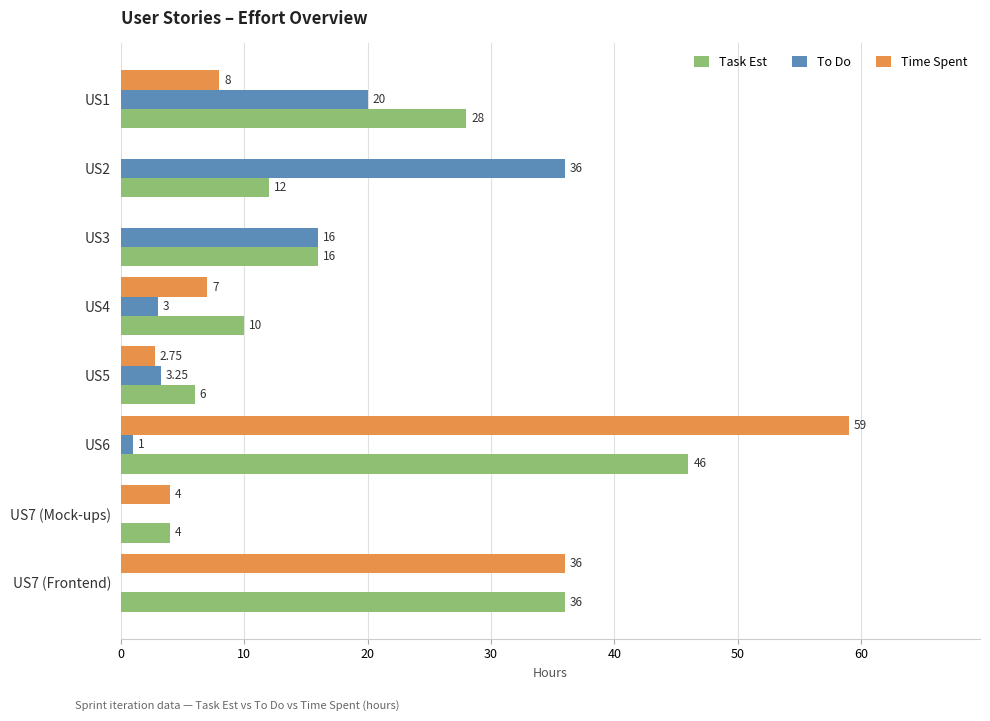

What is the sum of the To Do values at US1 and US7 (Frontend)?

20.0